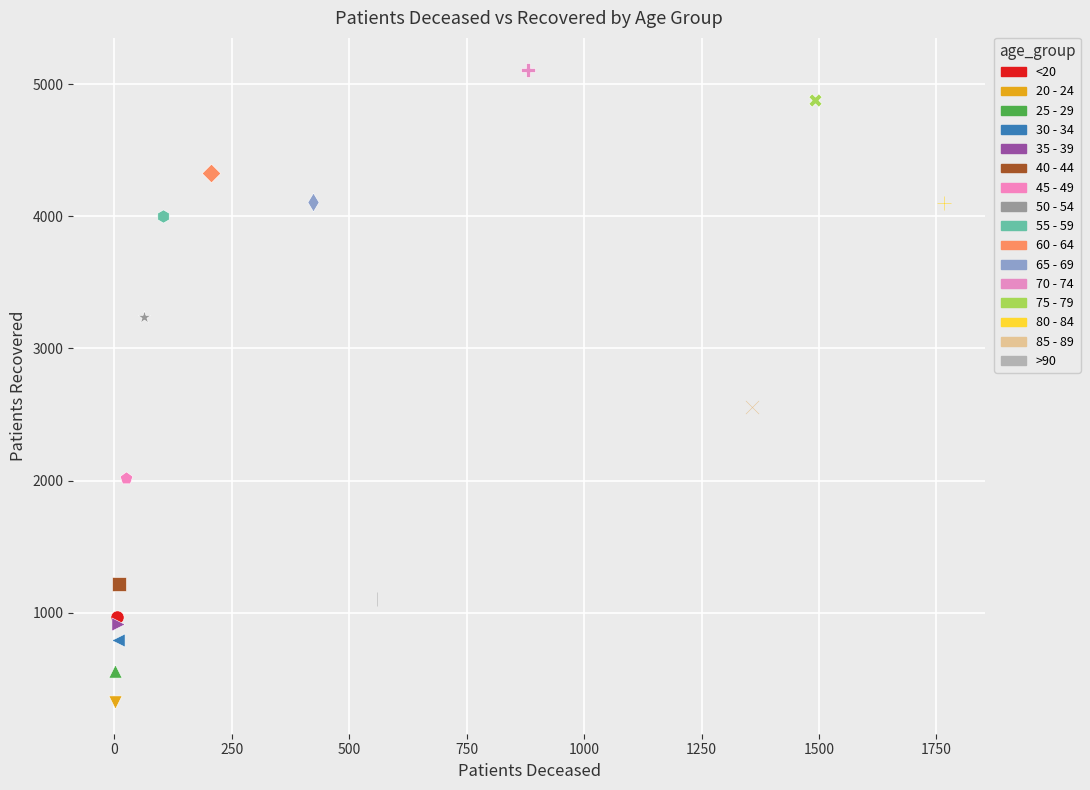

What are all the series names shown in the legend?

<20, 20 - 24, 25 - 29, 30 - 34, 35 - 39, 40 - 44, 45 - 49, 50 - 54, 55 - 59, 60 - 64, 65 - 69, 70 - 74, 75 - 79, 80 - 84, 85 - 89, >90